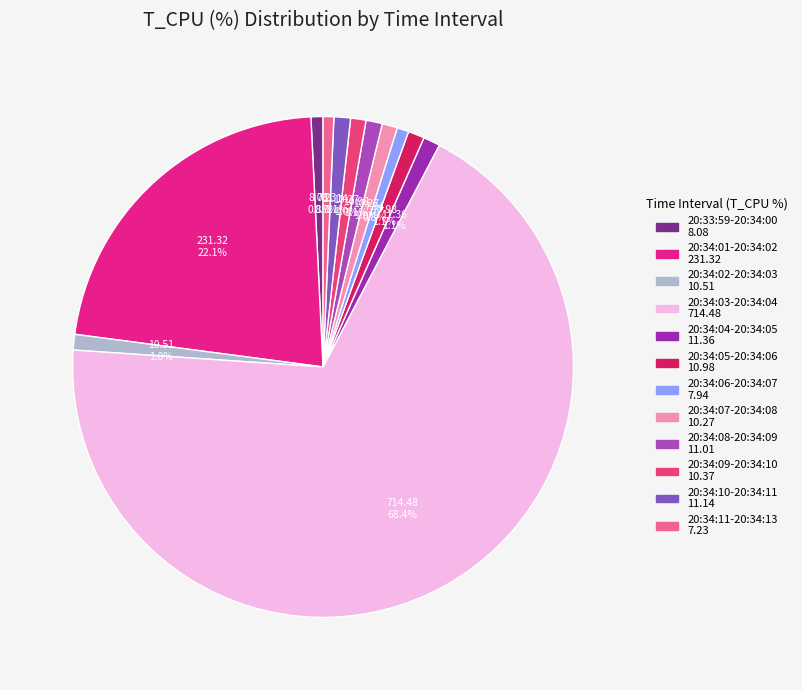

What is the change in value from 20:34:02-20:34:03 to 20:34:04-20:34:05?

+0.8